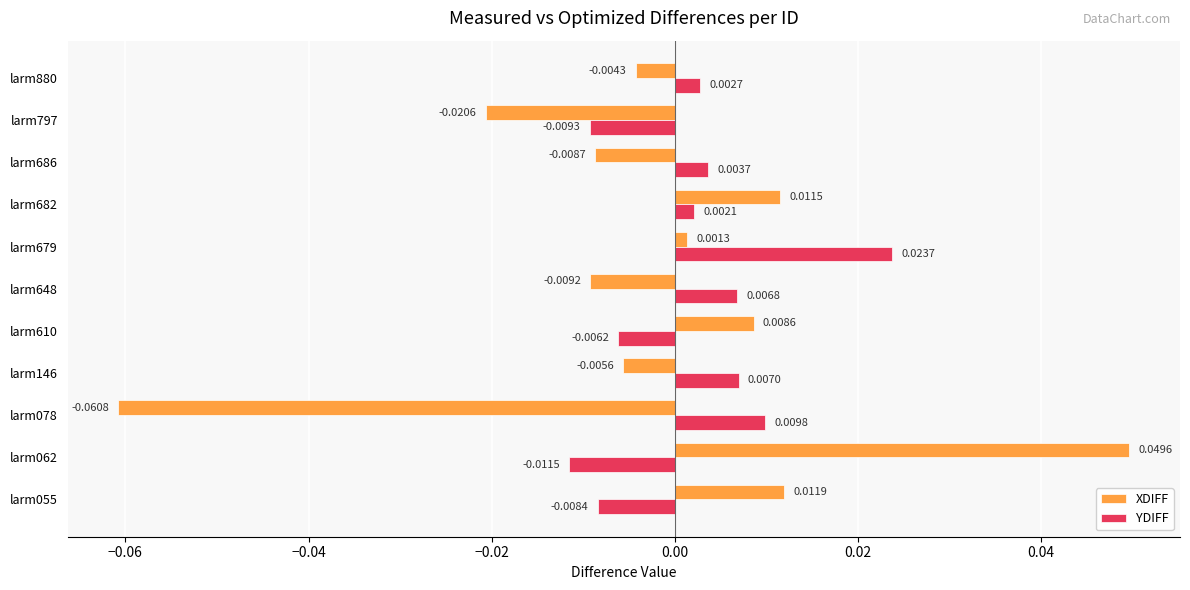

Which series has the largest range (max minus min)?

XDIFF